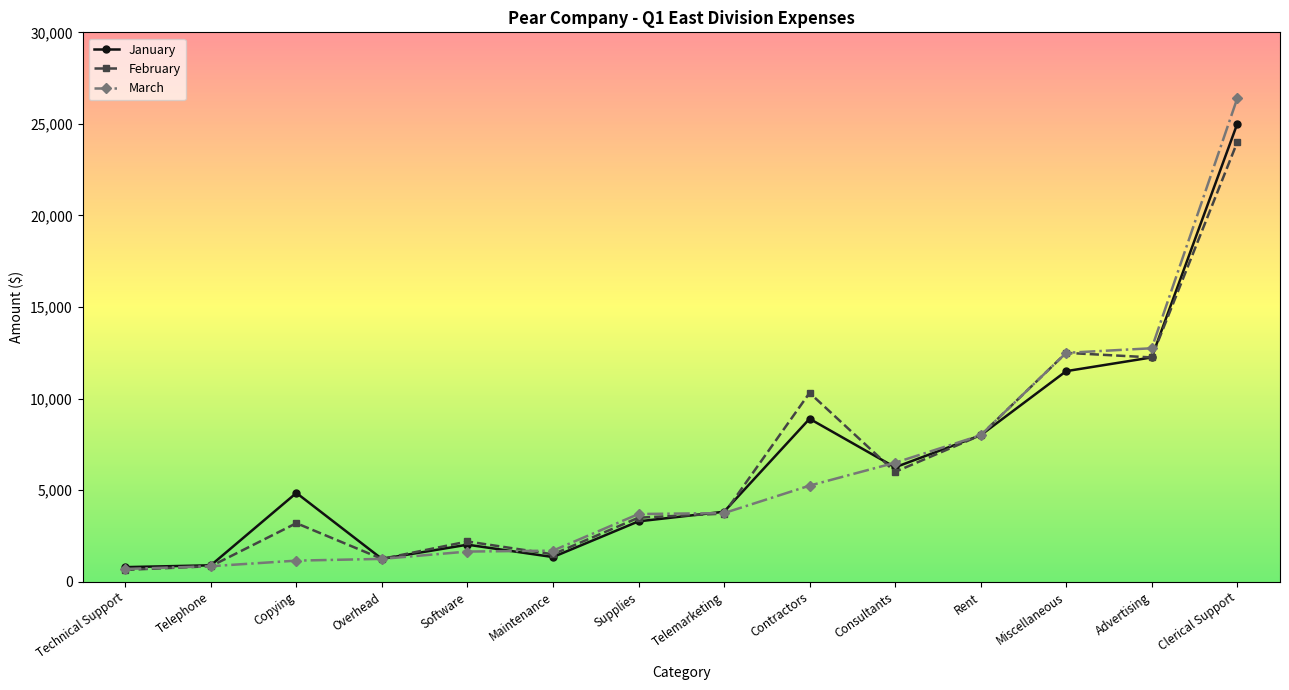

What is the difference between the February values at Overhead and Telephone?

400